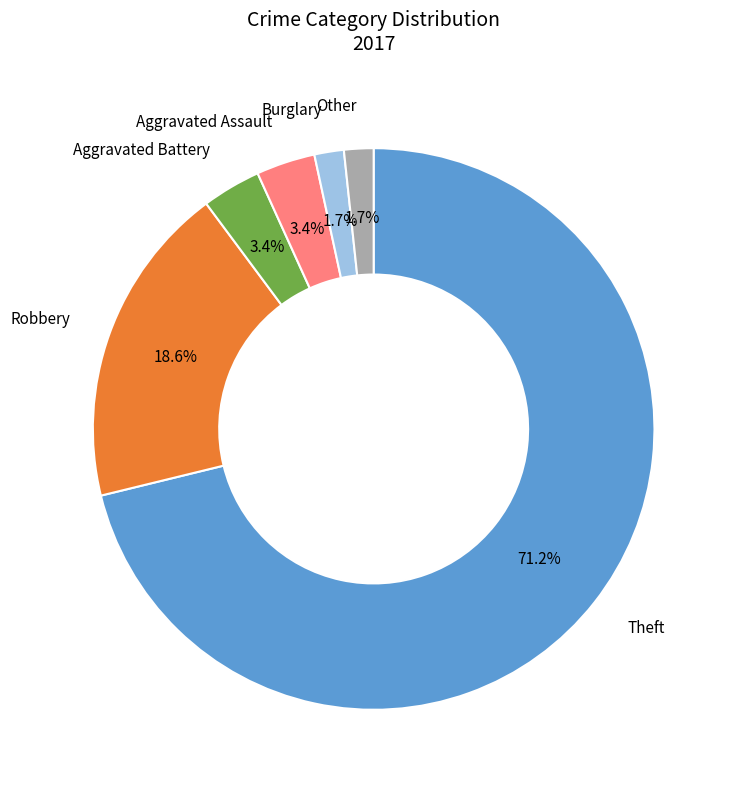

Does any single category account for the majority?

Yes